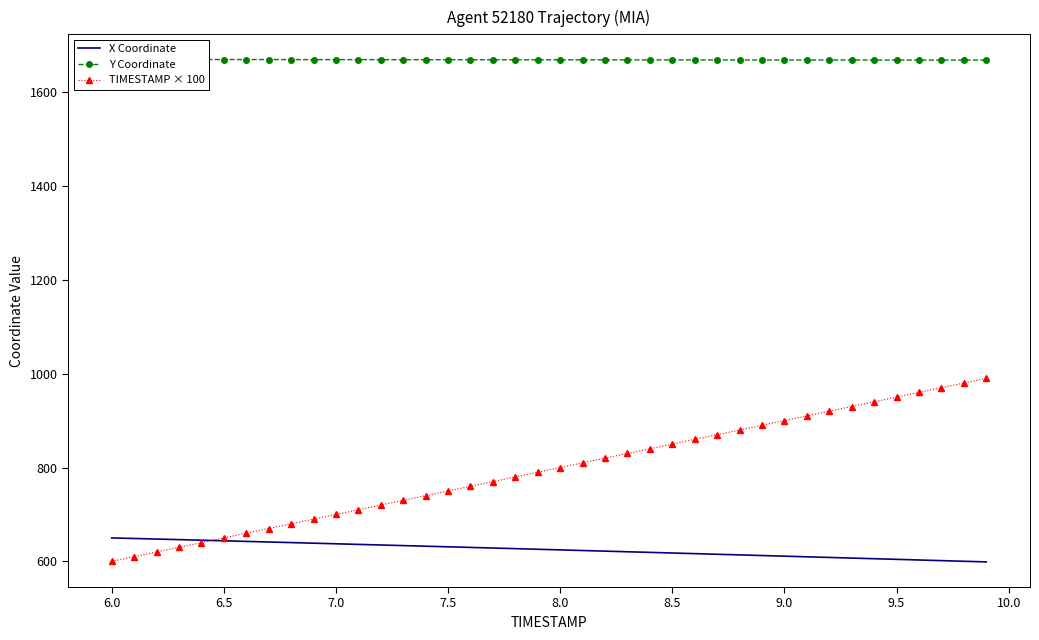

What is the sum of all Y Coordinate values?

66754.1